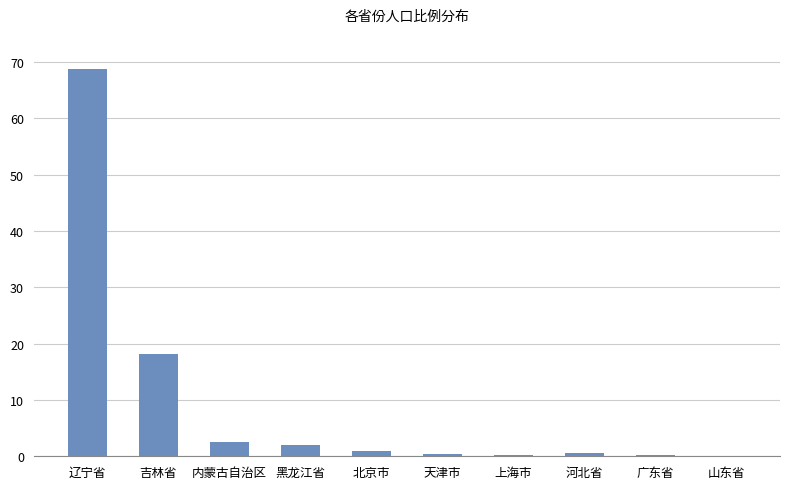

The value at 吉林省 is 29.1. True or false?

False